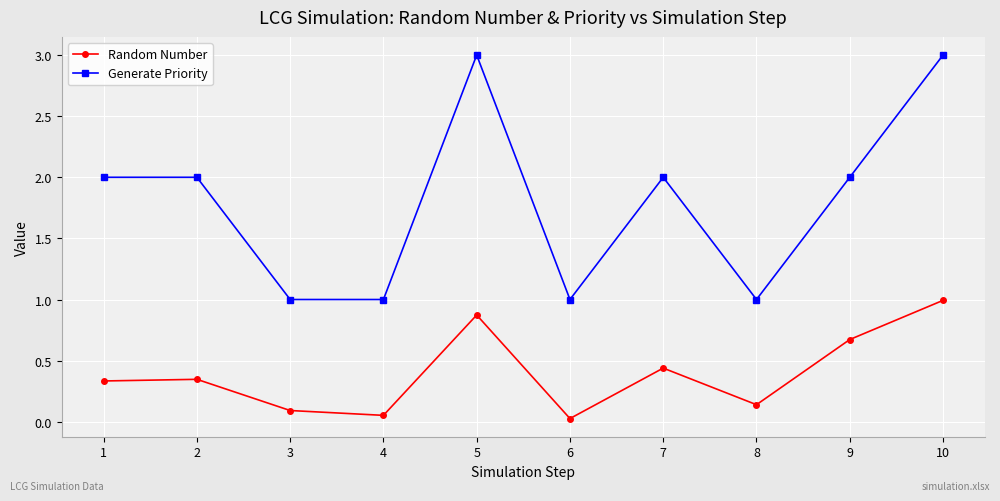

What is the value of the Generate Priority point at the 8th from the left?

1.0